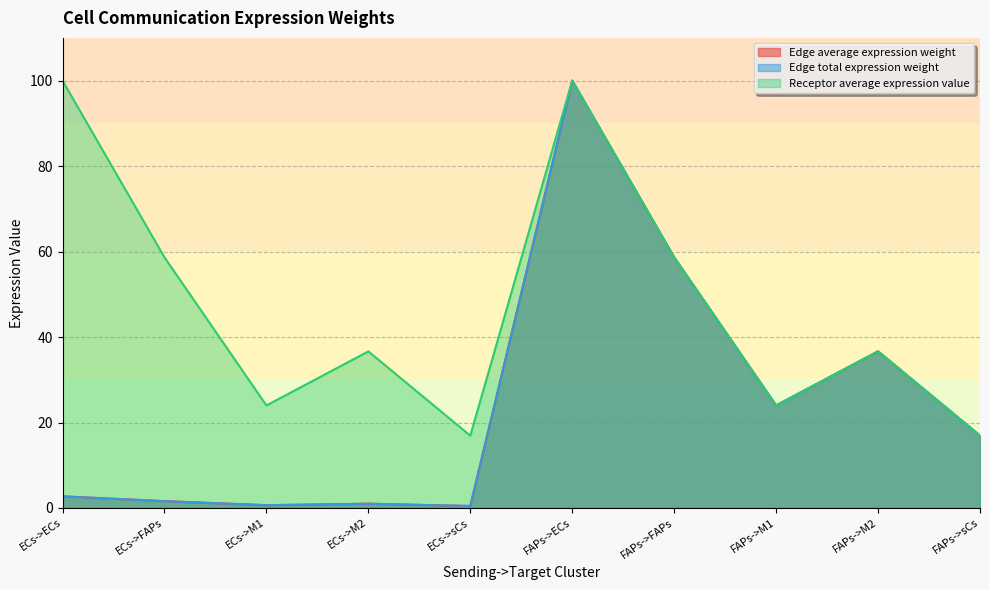

Which series changed the most between ECs->FAPs and FAPs->M2?

Edge total expression weight